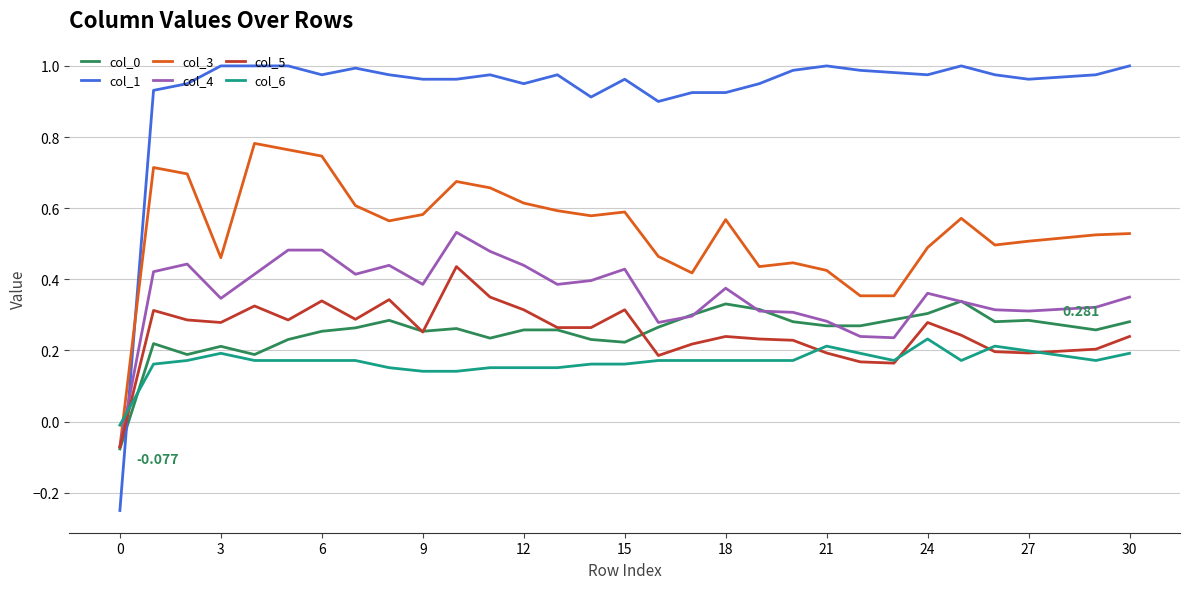

How many lines are shown in the chart?

6